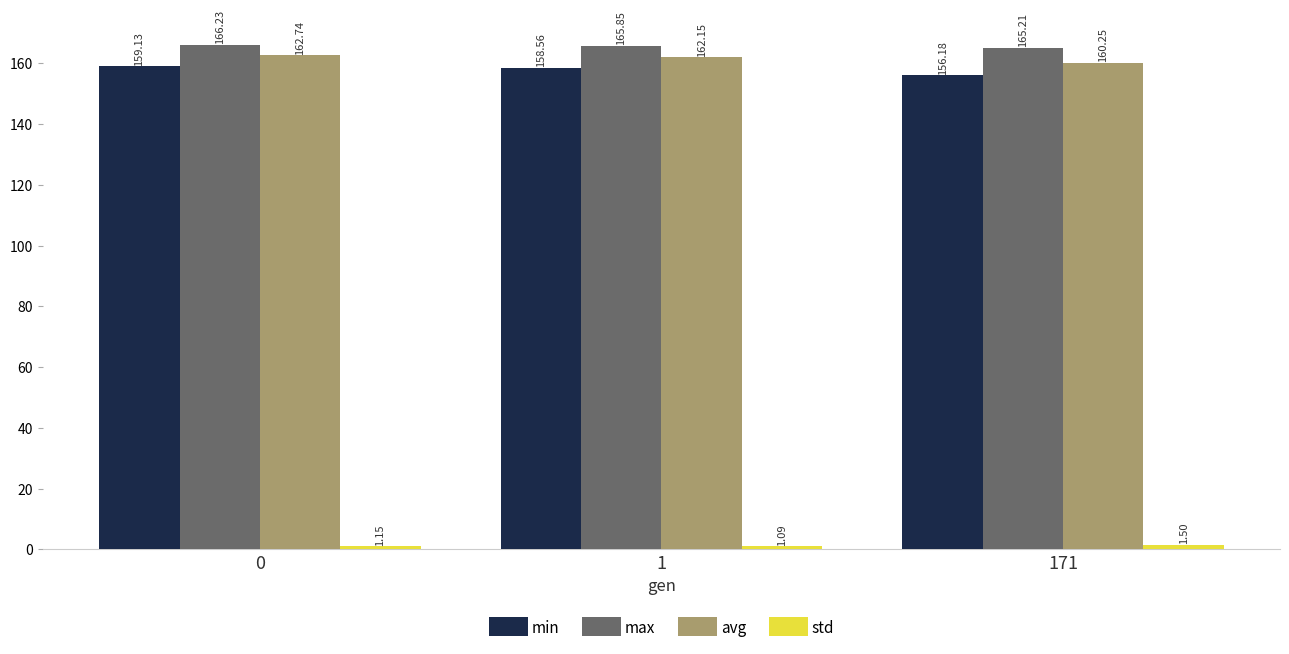

Which series has the largest total across all categories?

max